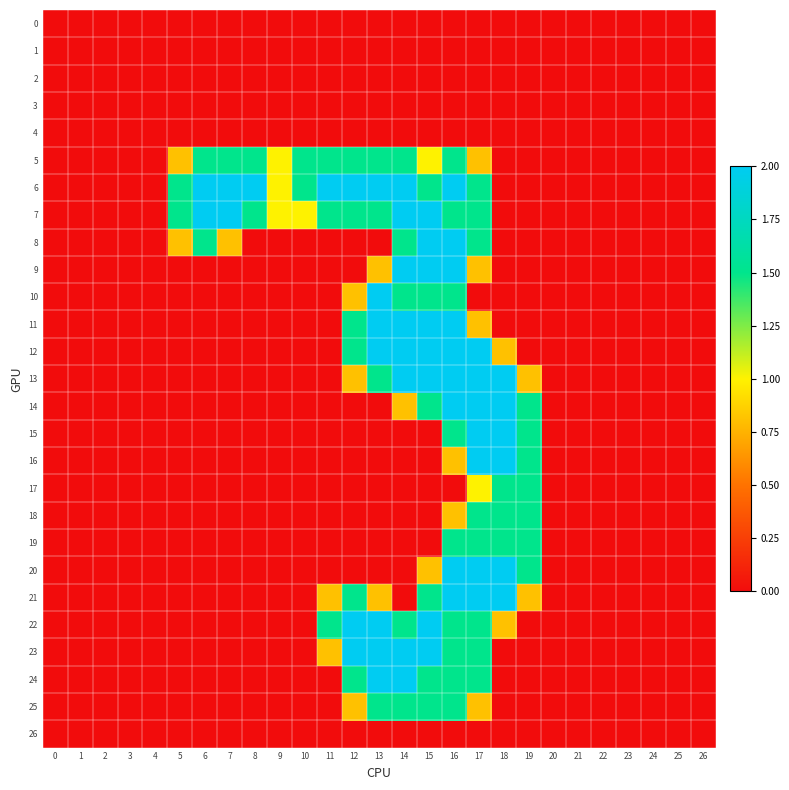

Between 11 and 2, which is larger?

11